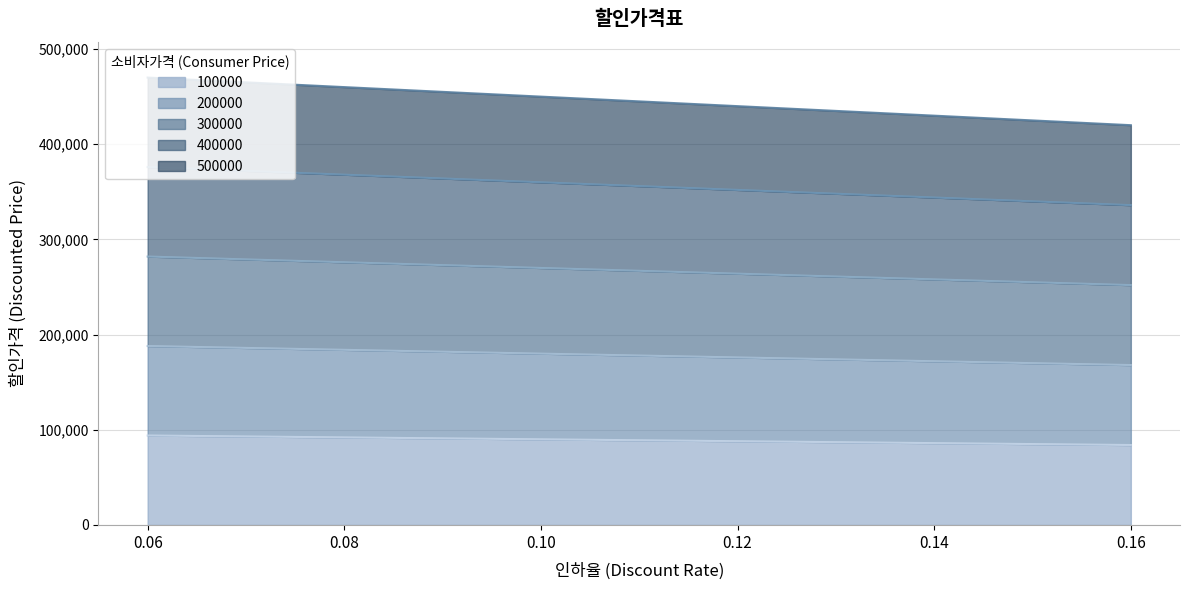

Reading left to right, what are all the values shown in this chart?

100000: 0.06=94000	0.08=92000	0.1=90000	0.12=88000	0.14=86000	0.16=84000
200000: 0.06=188000	0.08=184000	0.1=180000	0.12=176000	0.14=172000	0.16=168000
300000: 0.06=282000	0.08=276000	0.1=270000	0.12=264000	0.14=258000	0.16=252000
400000: 0.06=376000	0.08=368000	0.1=360000	0.12=352000	0.14=344000	0.16=336000
500000: 0.06=470000	0.08=460000	0.1=450000	0.12=440000	0.14=430000	0.16=420000